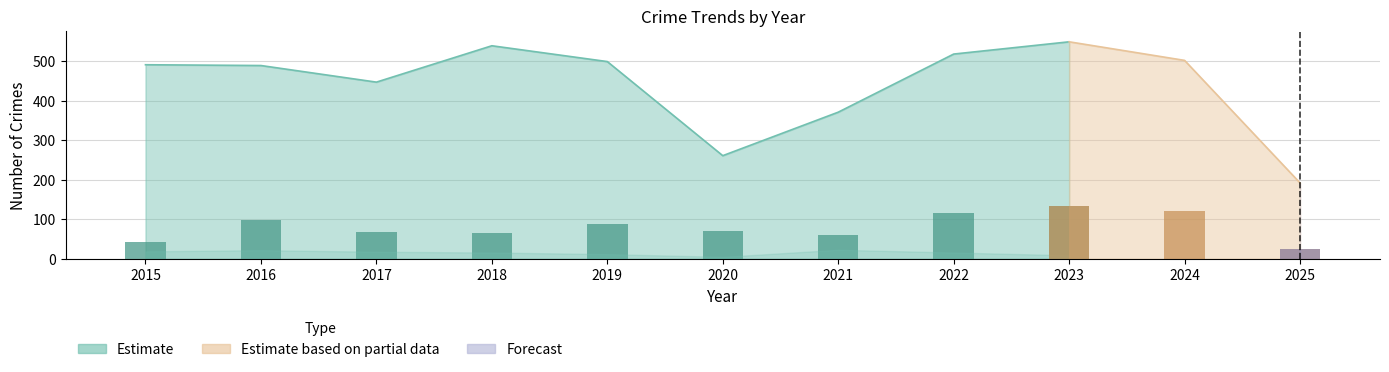

At which category is the sum across all series the highest?

2023